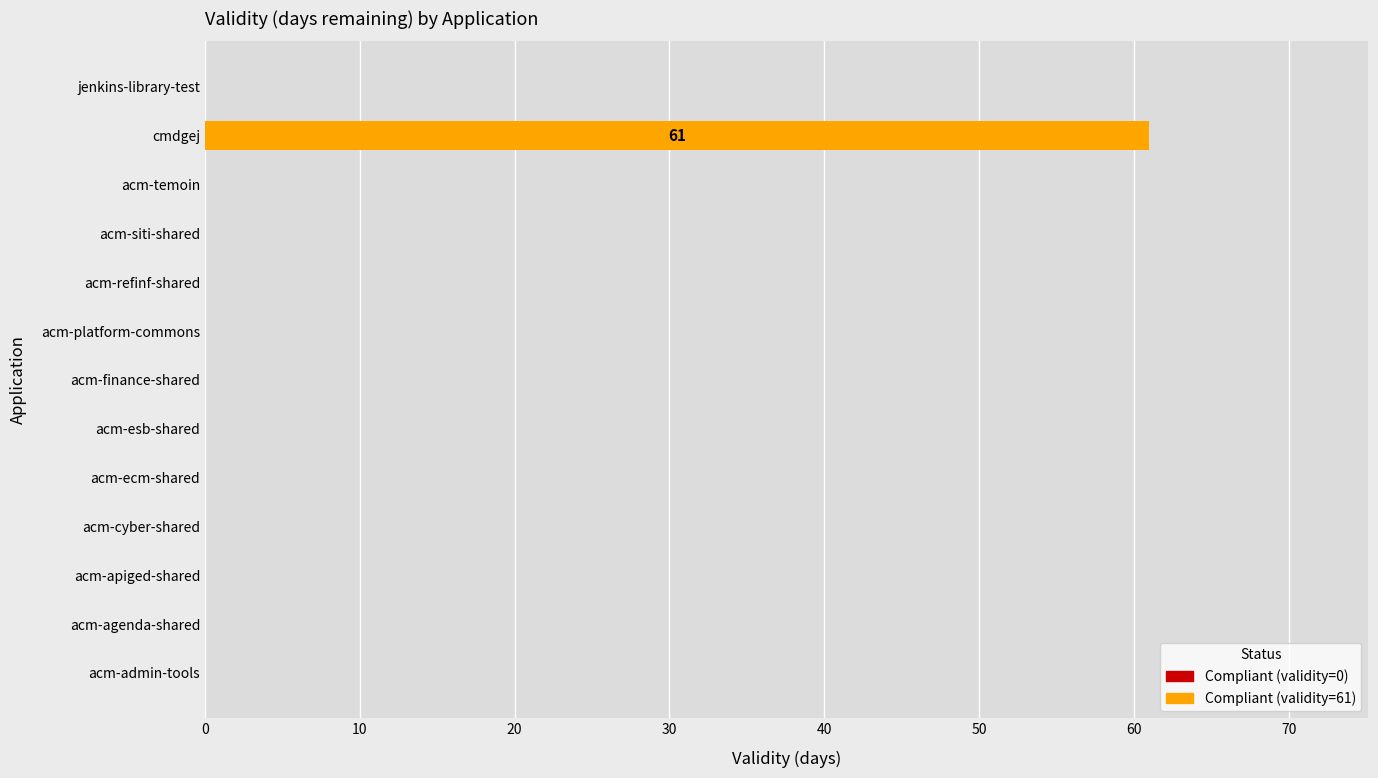

The value at acm-ecm-shared is -42. True or false?

False